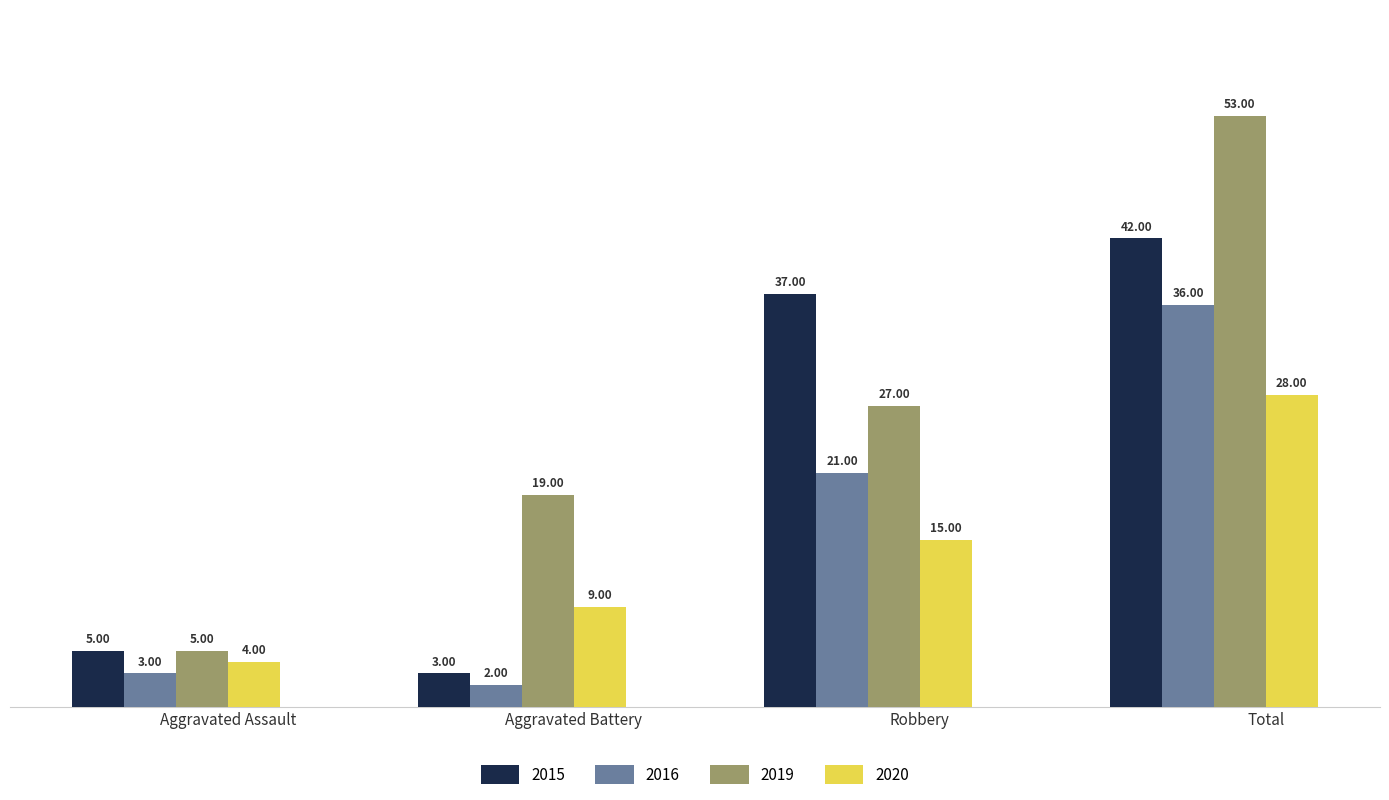

List the labels in order of 2019 value, smallest first.

Aggravated Assault, Aggravated Battery, Robbery, Total